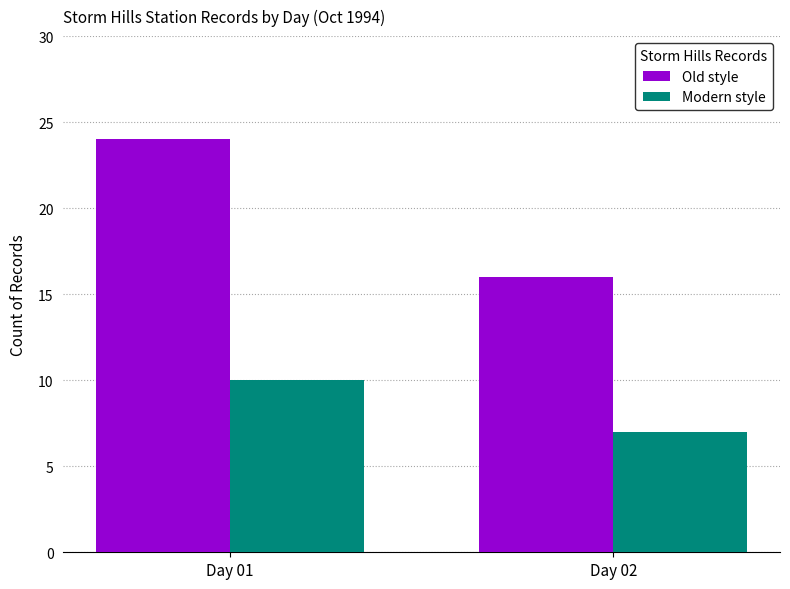

Reading right to left, extract all data points from this chart.

Old style: 16	24
Modern style: 7	10